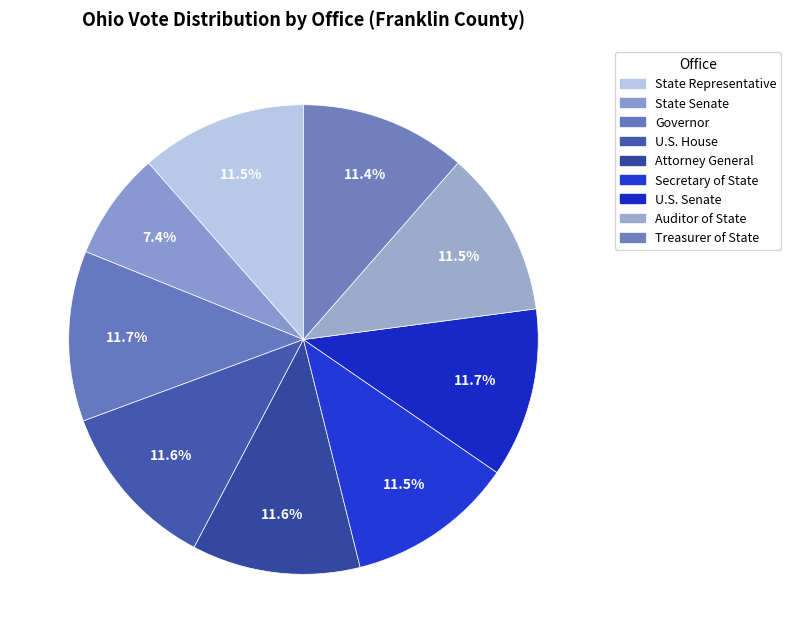

Does State Representative represent more than half of the total?

No